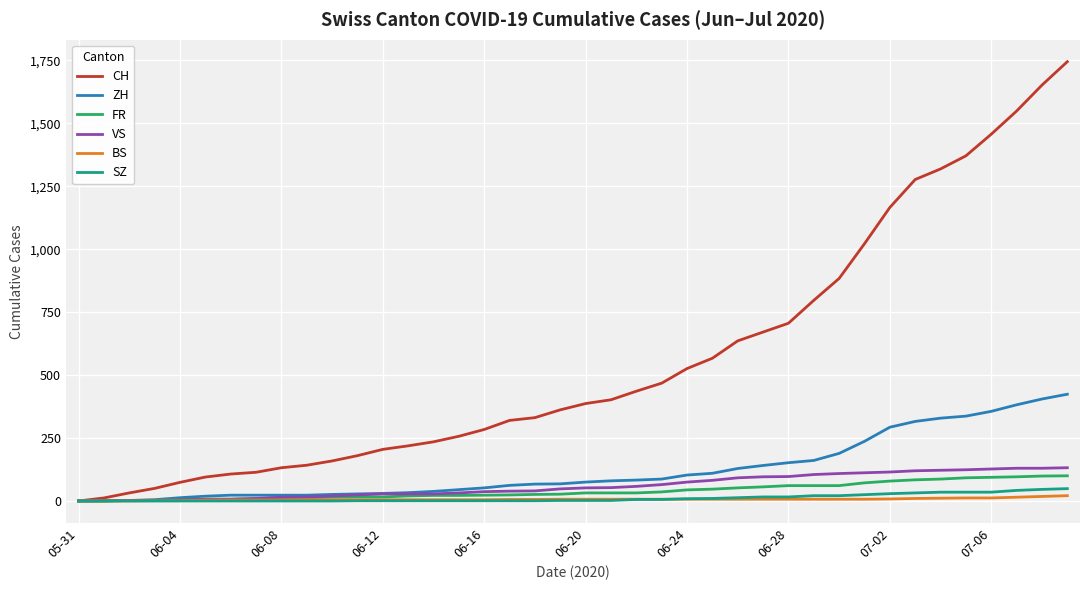

Which series has the widest spread of values?

CH